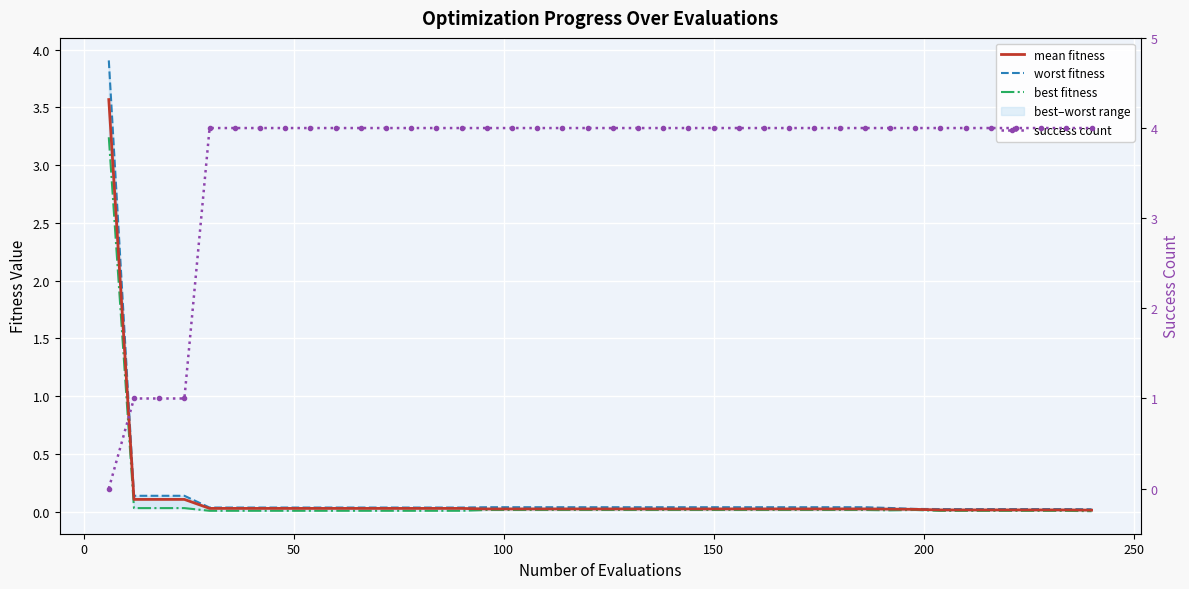

True or false: mean fitness and best fitness cross at least once.

False